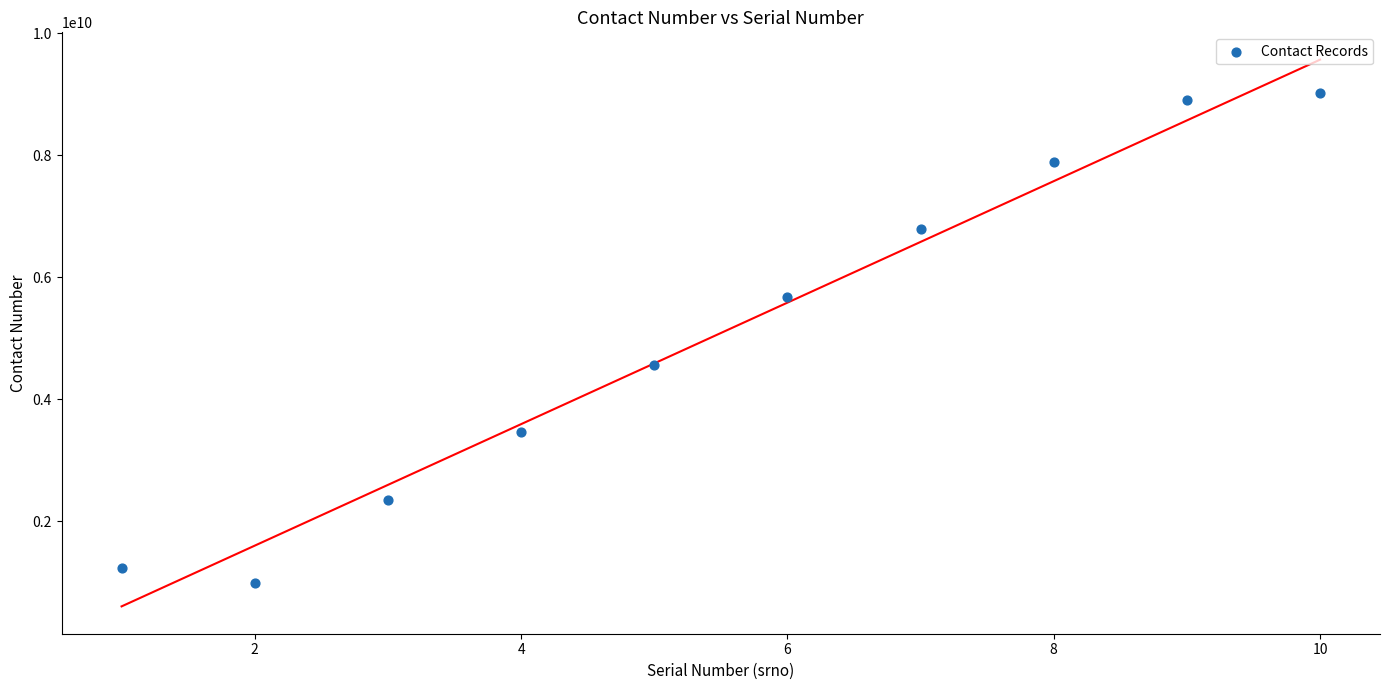

What Y value in the scatter plot is closest to 4999999999?

4567890123